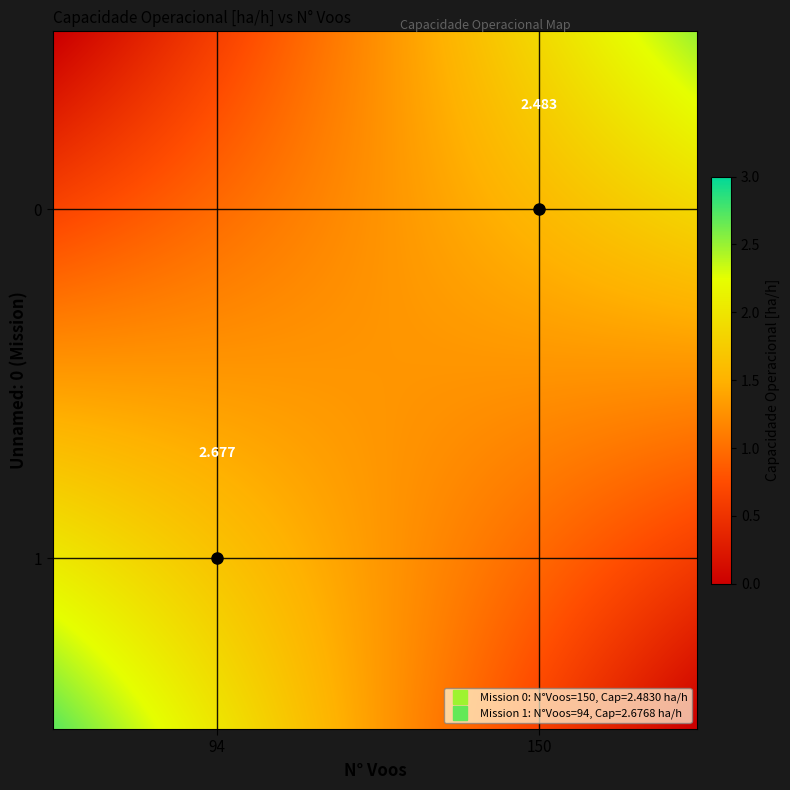

The 1 series shows 149.5 at N_Voos. True or false?

False